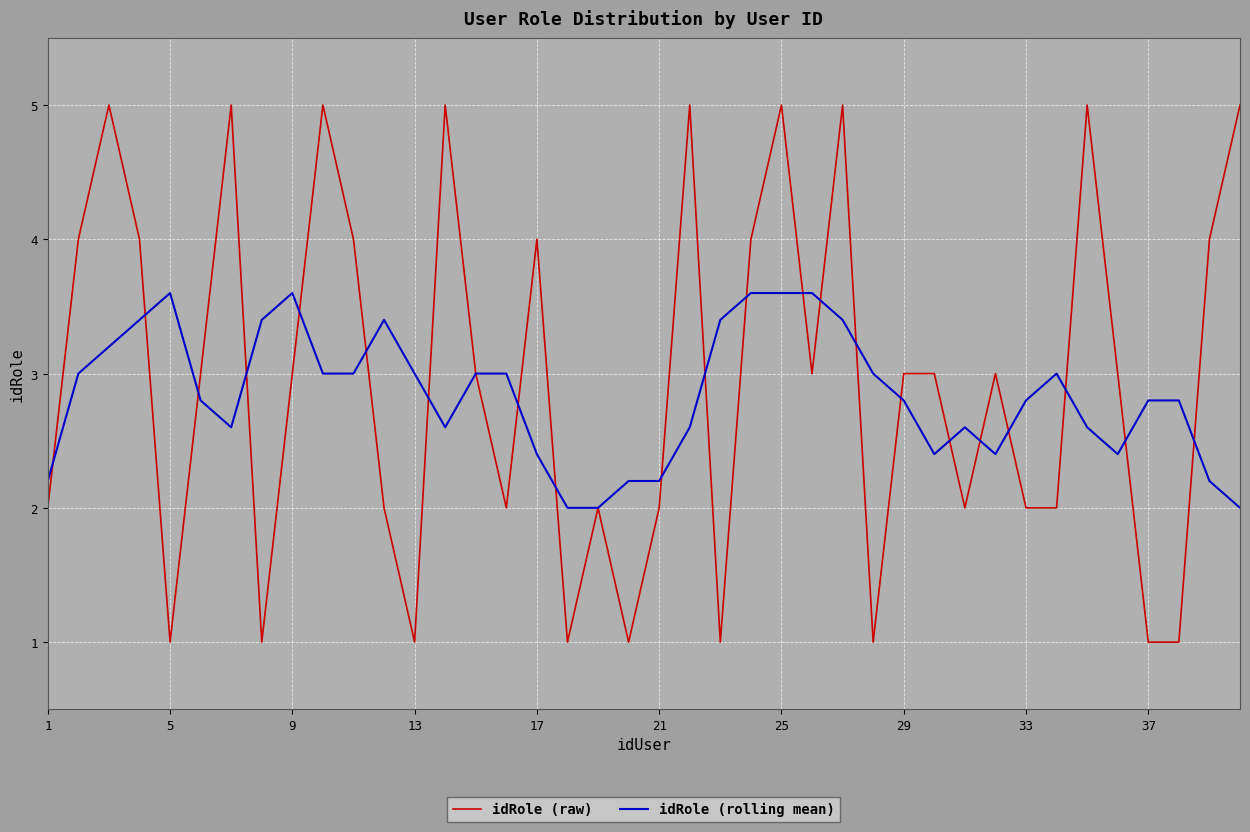

What is the maximum value shown in the chart?

5.0